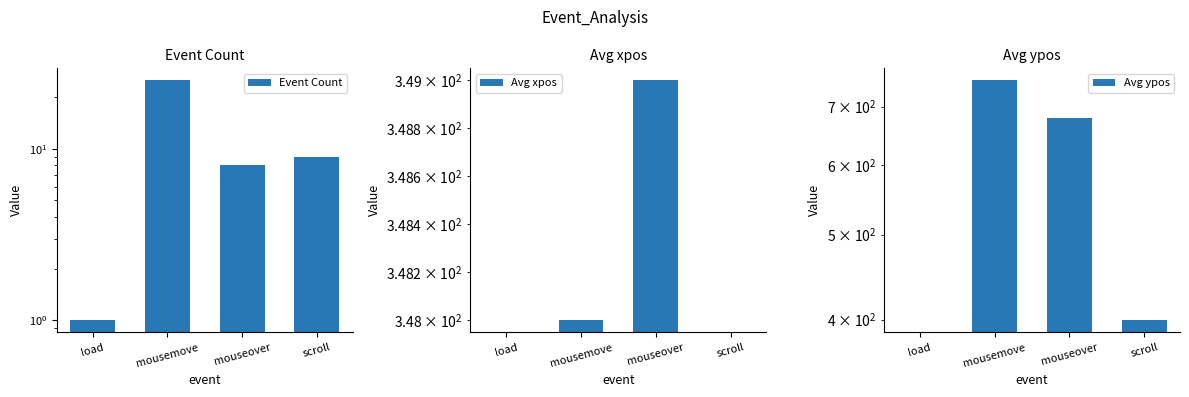

What are all the series names shown in the legend?

Event Count, Avg xpos, Avg ypos